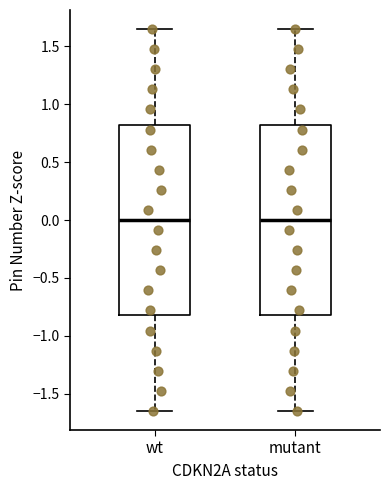

Where does the median line of the box for wt sit on the y-axis? The values are not printed on the chart, so give them approximately, as read against the axis.

0.00